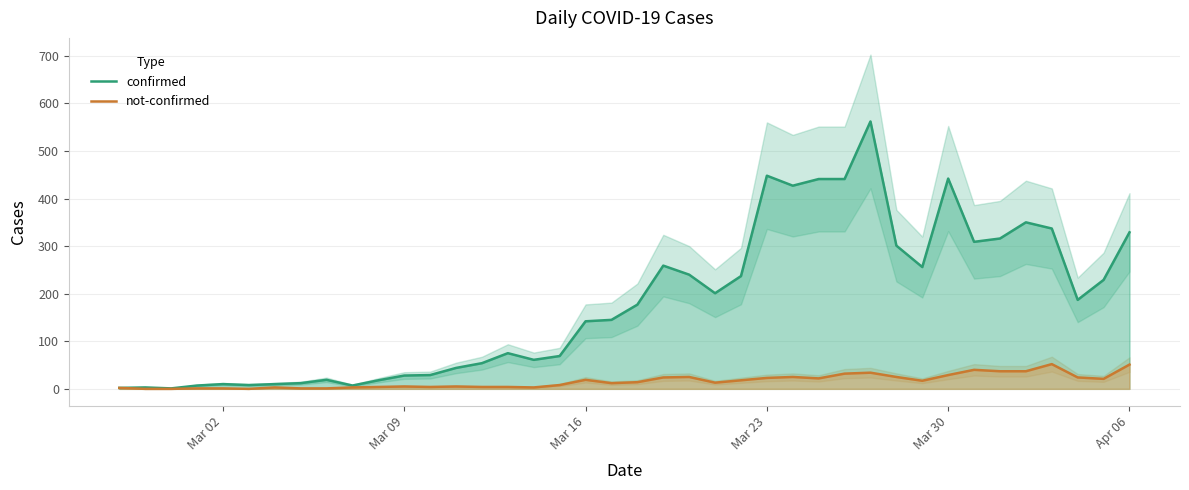

Rank the series by their average value, from lowest to highest.

not-confirmed, confirmed